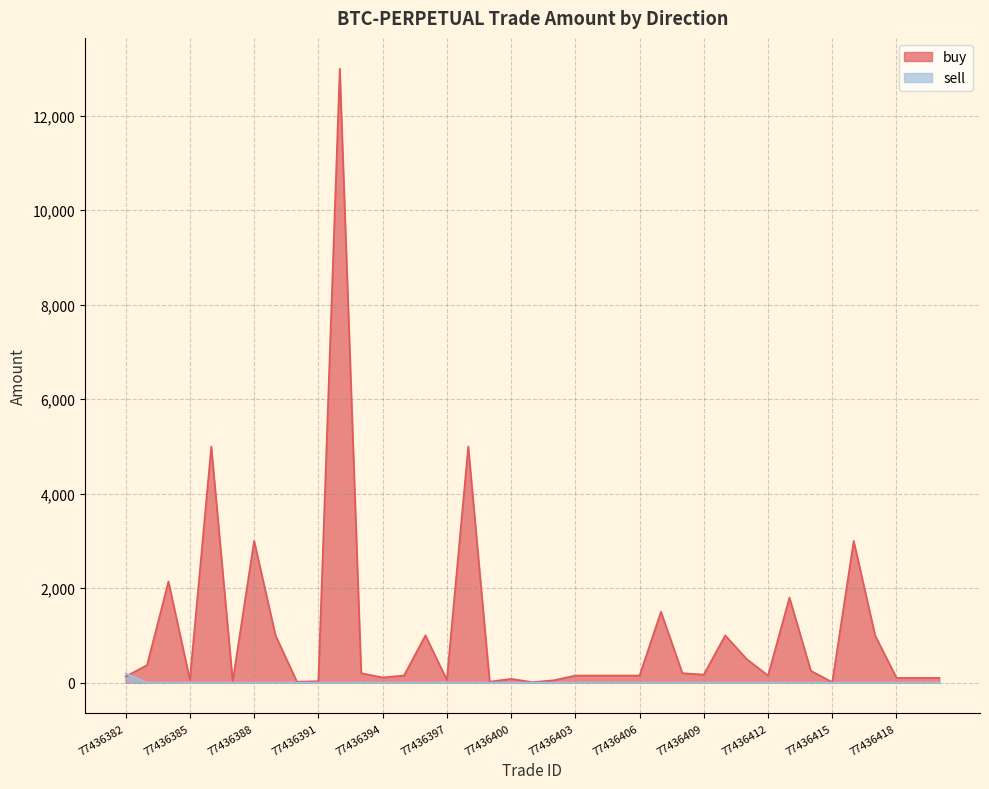

What is the difference between the highest and lowest values at 77436383?

370